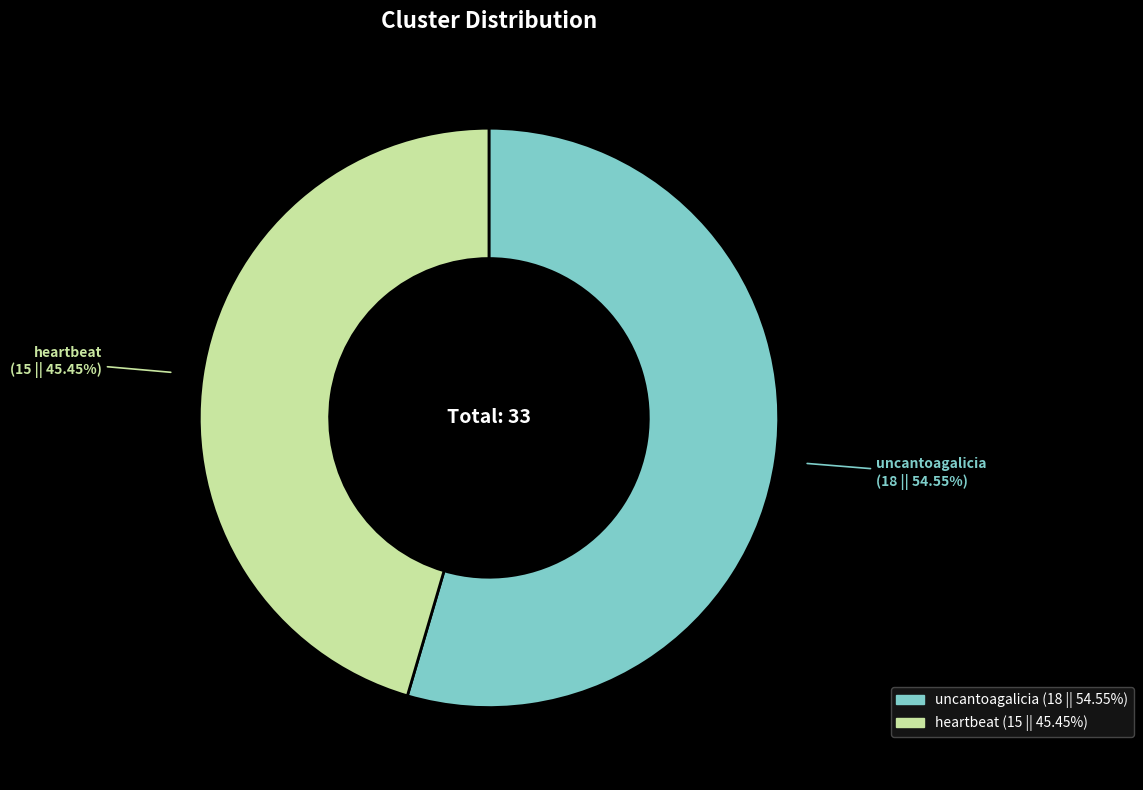

Is it true that uncantoagalicia is 55% of the pie?

True